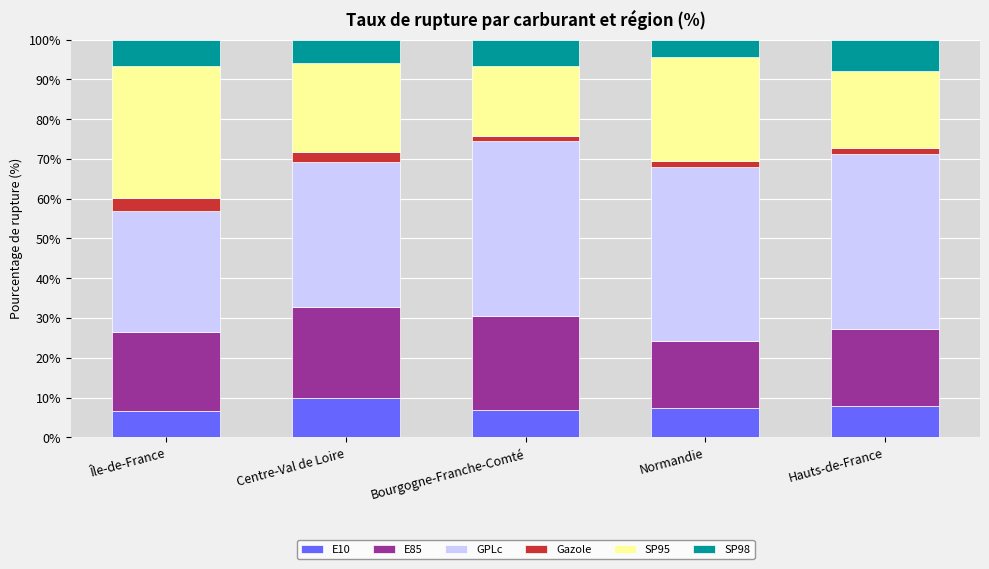

What are all the series names shown in the legend?

E10, E85, GPLc, Gazole, SP95, SP98